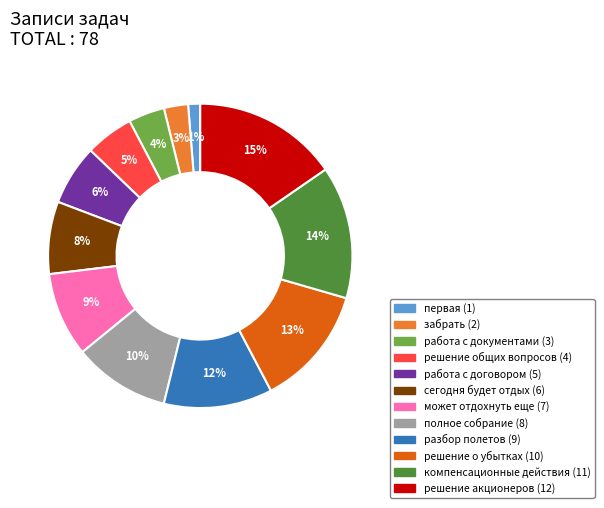

Is there a majority slice in this chart?

No